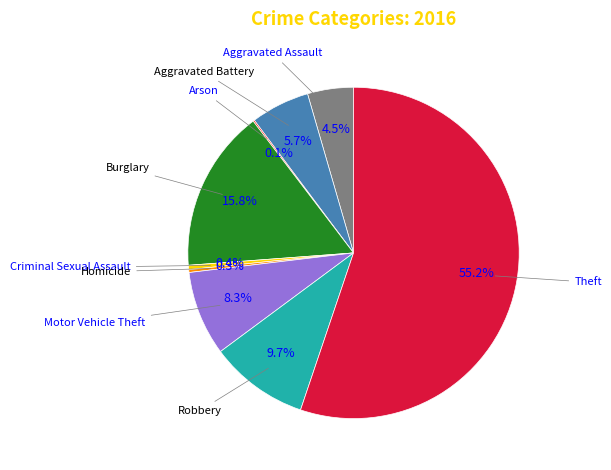

Does any single category account for the majority?

Yes